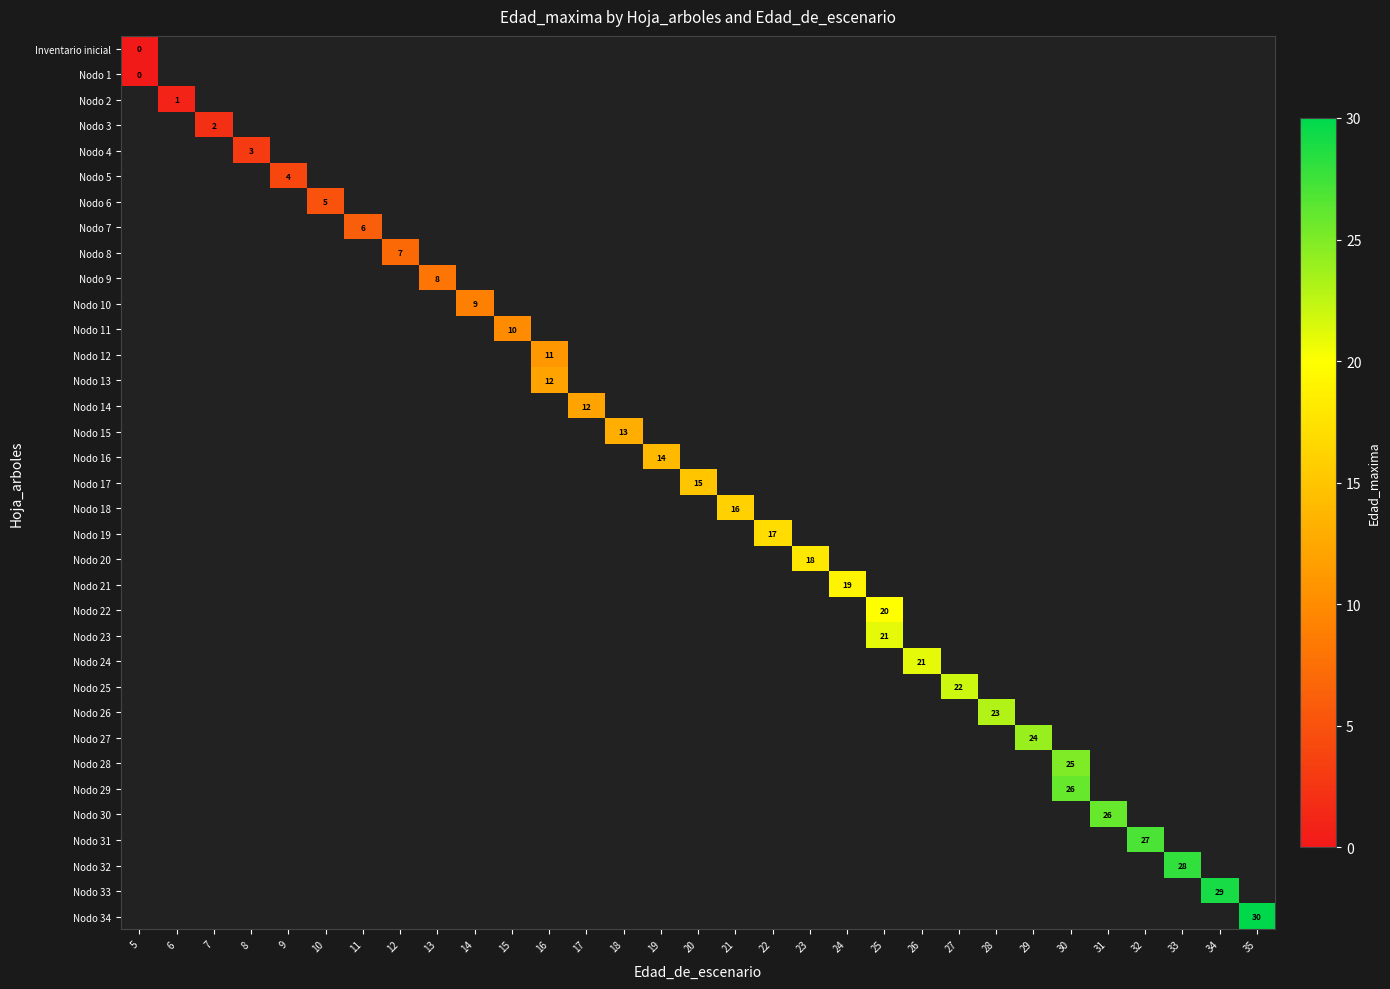

What is the greatest value displayed?

30.0